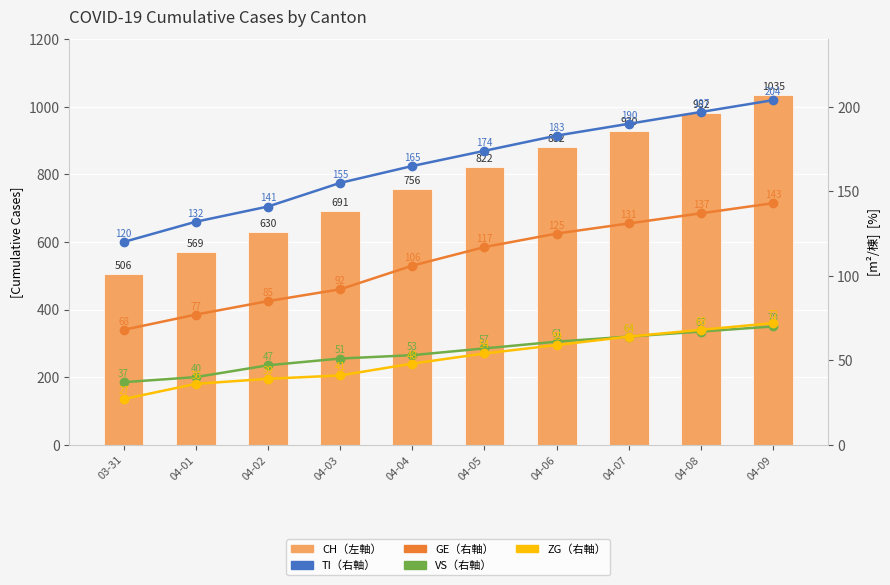

Does the chart contain stacked bars?

No